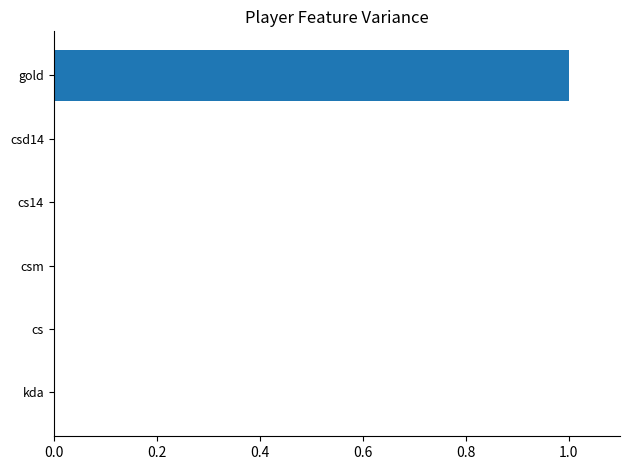

At which category does the chart reach its peak across all series?

gold